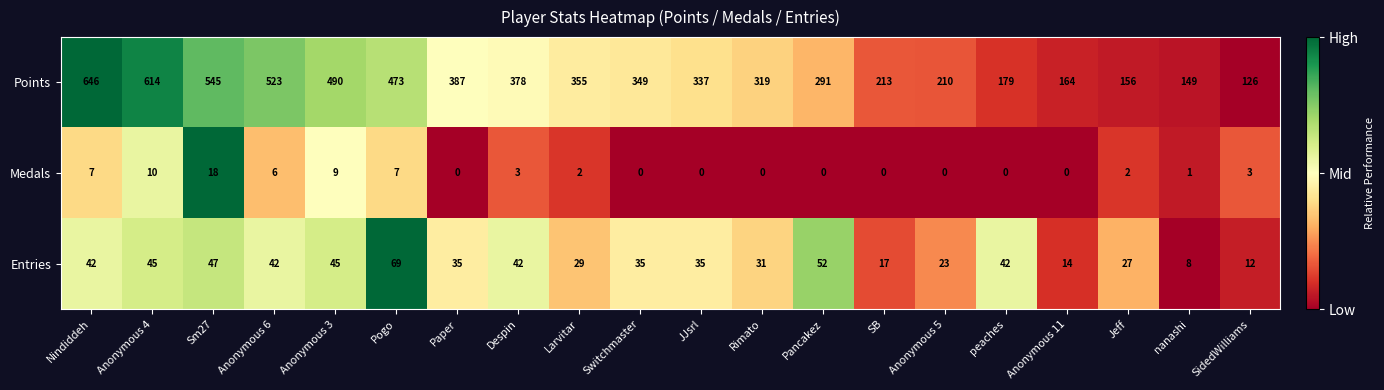

Which series has the largest total across all categories?

Points